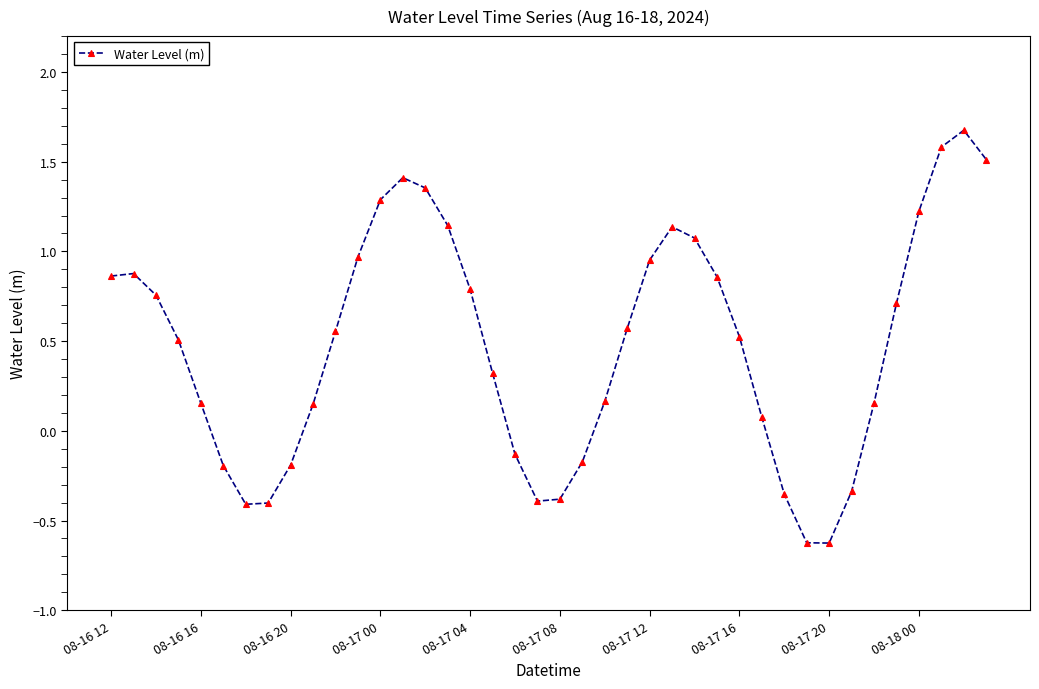

What is the sum of all values?

19.1